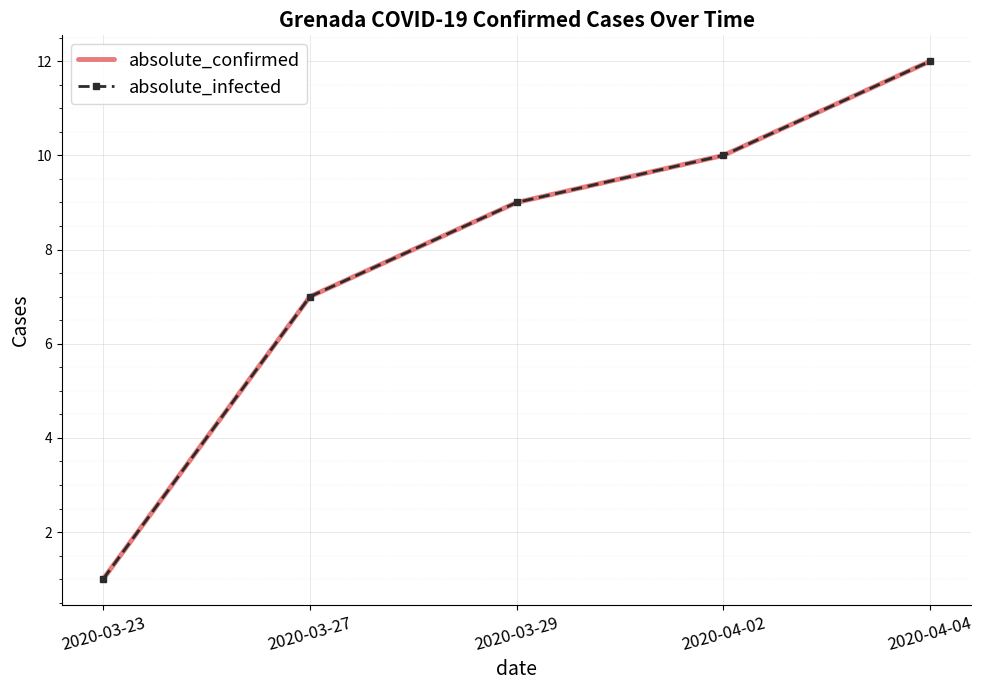

What is the minimum value shown in the chart?

1